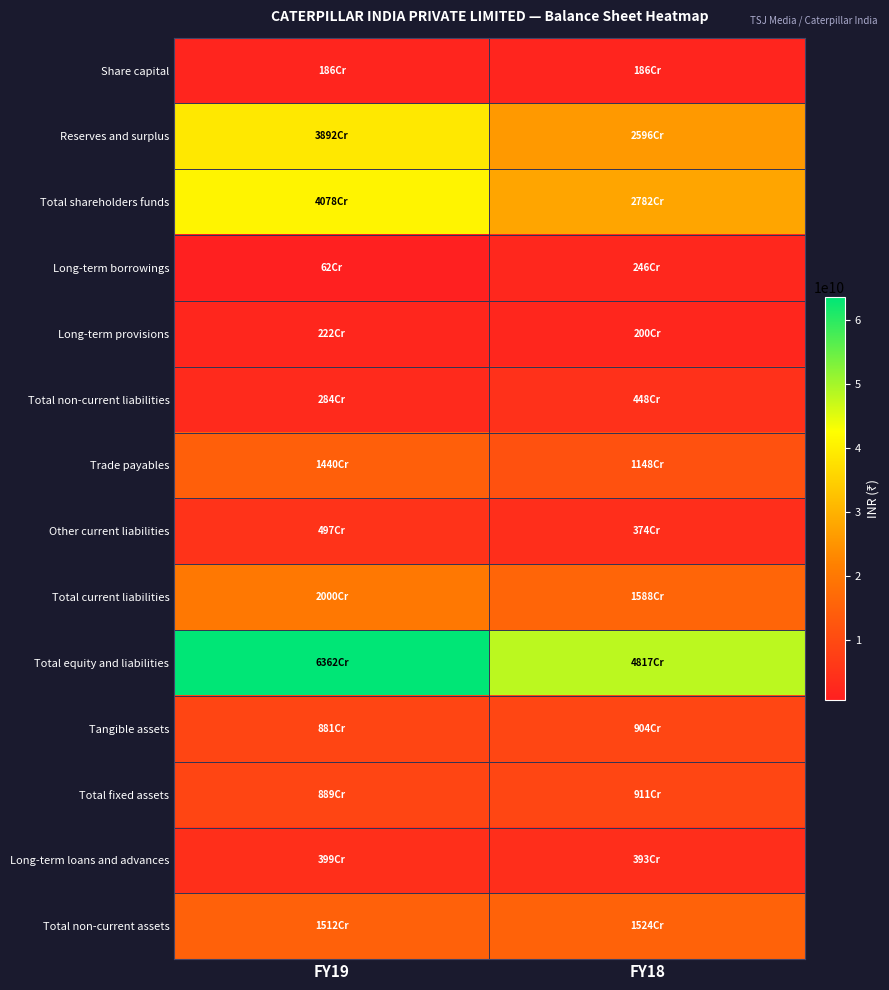

Reading left to right, what are all the values shown in this chart?

Share capital: FY19=1863000000	FY18=1863000000
Reserves and surplus: FY19=38920000000	FY18=25955000000
Total shareholders funds: FY19=40783000000	FY18=27818000000
Long-term borrowings: FY19=617000000	FY18=2458000000
Long-term provisions: FY19=2215000000	FY18=2003000000
Total non-current liabilities: FY19=2844000000	FY18=4478000000
Trade payables: FY19=14400000000	FY18=11479000000
Other current liabilities: FY19=4968000000	FY18=3741000000
Total current liabilities: FY19=19997000000	FY18=15877000000
Total equity and liabilities: FY19=63624000000	FY18=48173000000
Tangible assets: FY19=8811000000	FY18=9040000000
Total fixed assets: FY19=8888000000	FY18=9106000000
Long-term loans and advances: FY19=3987000000	FY18=3930000000
Total non-current assets: FY19=15125000000	FY18=15244000000